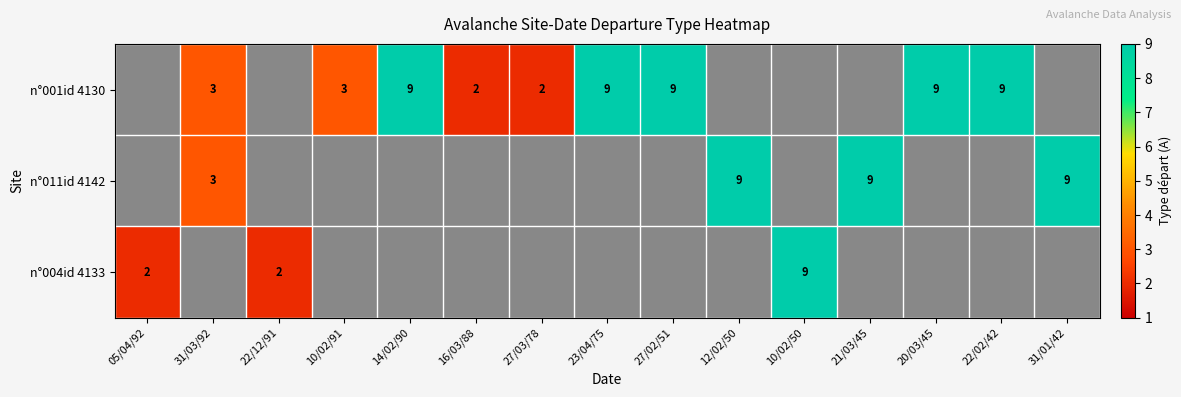

Is it true that n°001id 4130 equals 9 at 22/02/42?

True